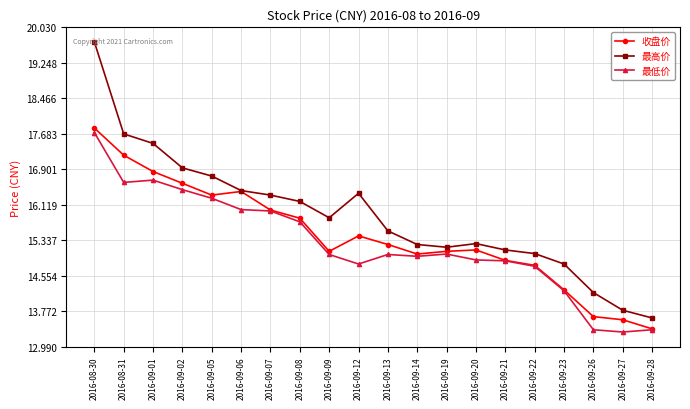

True or false: 最高价 has a value of 23.8 at 2016-09-22.

False